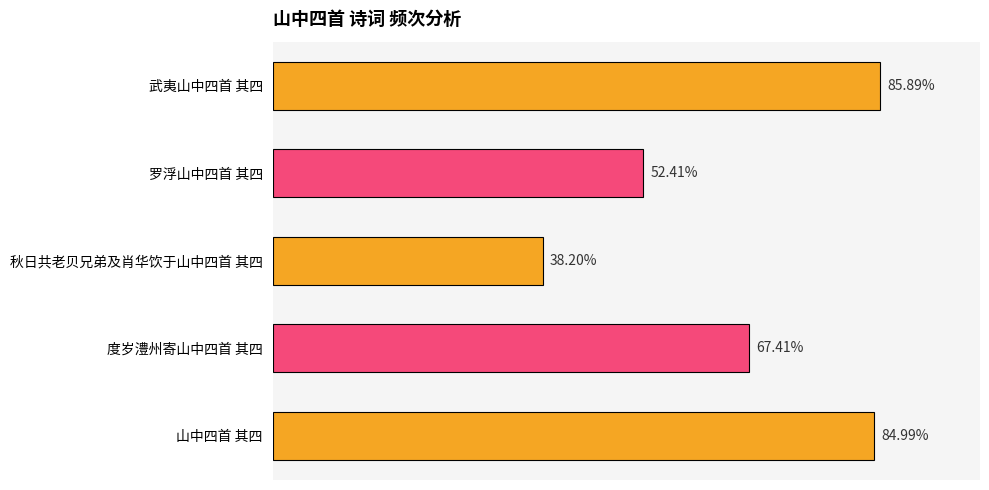

Are the bars horizontal?

Yes